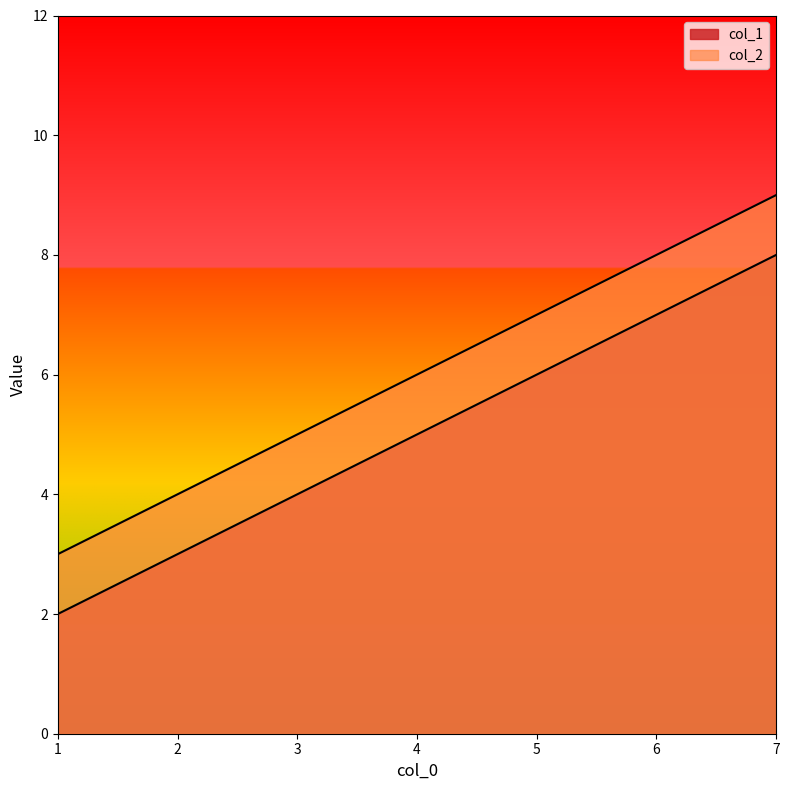

Reading right to left, list all the values displayed in this chart.

col_1: 8	5	2
col_2: 9	6	3